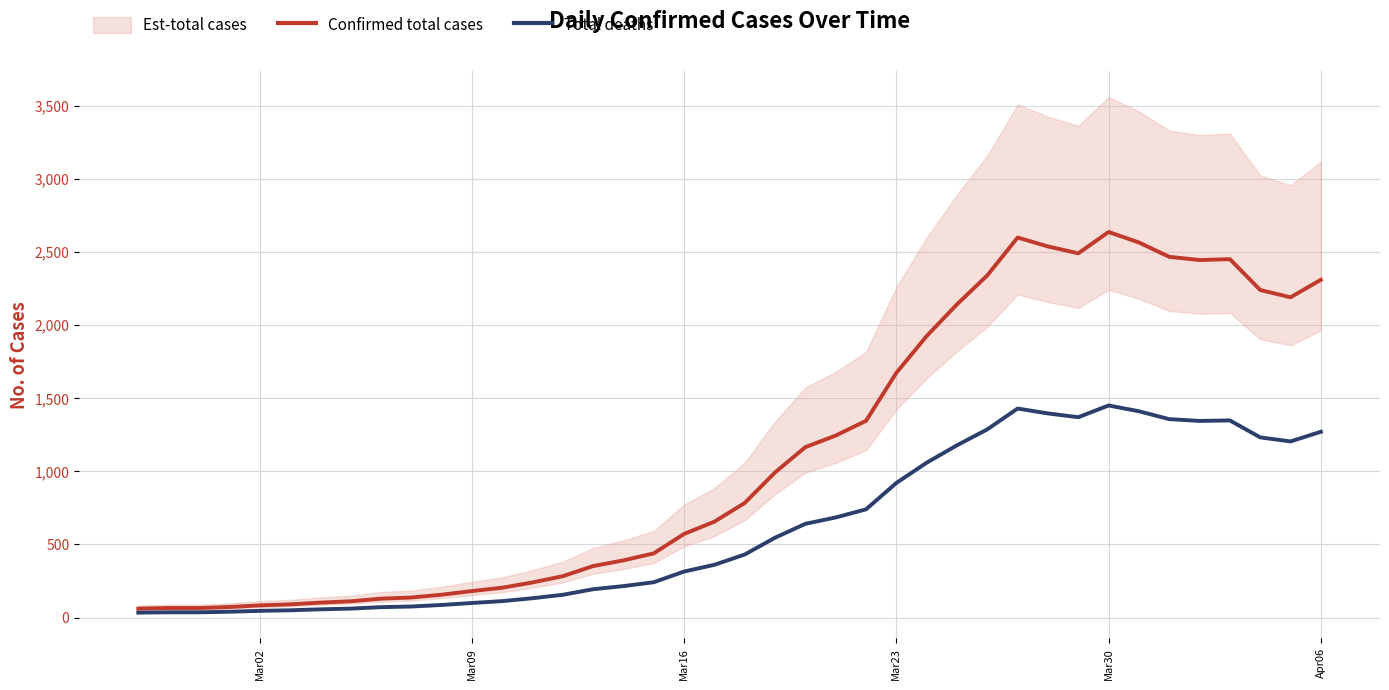

At how many categories does at least one series exceed 641?

21